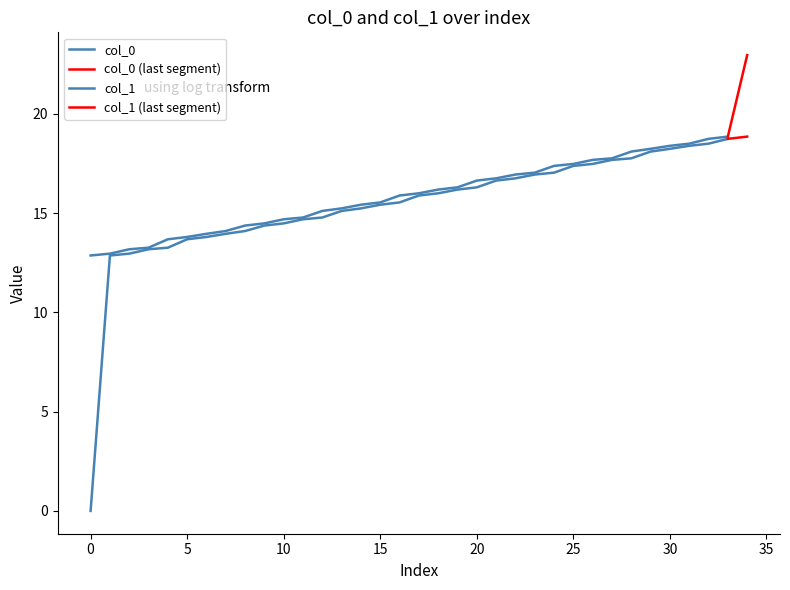

Is it true that col_0 equals 18.2 at 30?

True